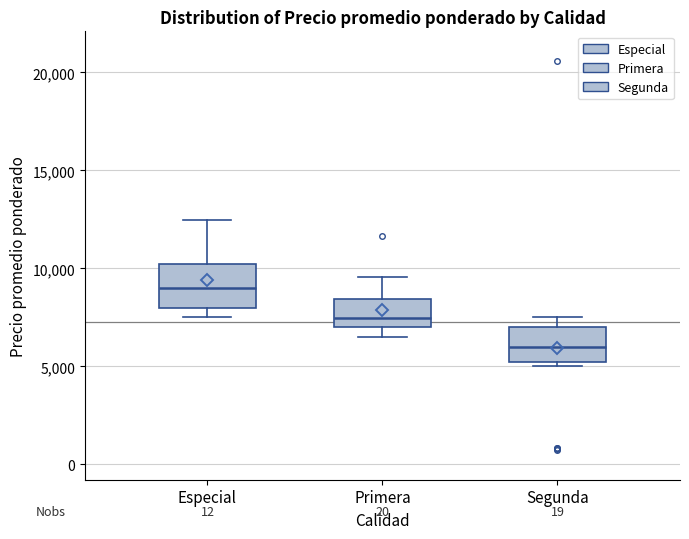

Which box is the tallest, from its lower edge to its upper edge?

Especial